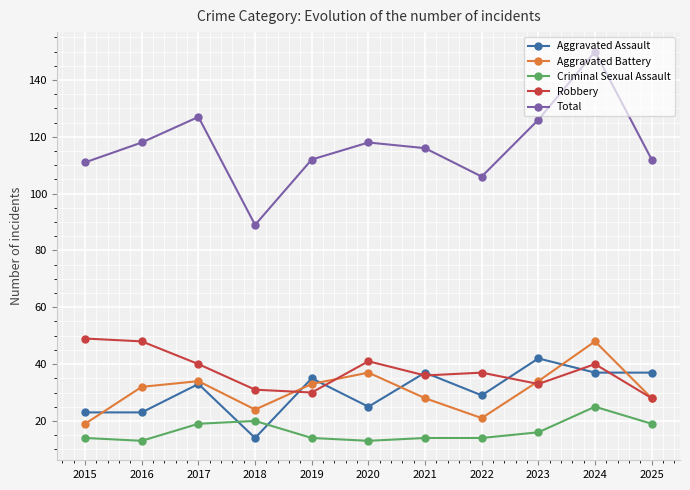

True or false: Aggravated Battery and Total intersect in this chart.

False